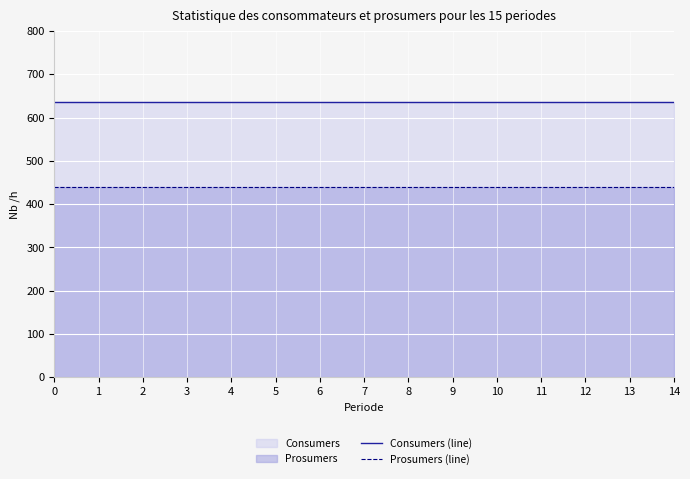

Reading left to right, what are all the values shown in this chart?

Consumers (line): 635	635	635	635	635	635	635	635	635	635	635	635	635	635	635
Prosumers (line): 440	440	440	440	440	440	440	440	440	440	440	440	440	440	440